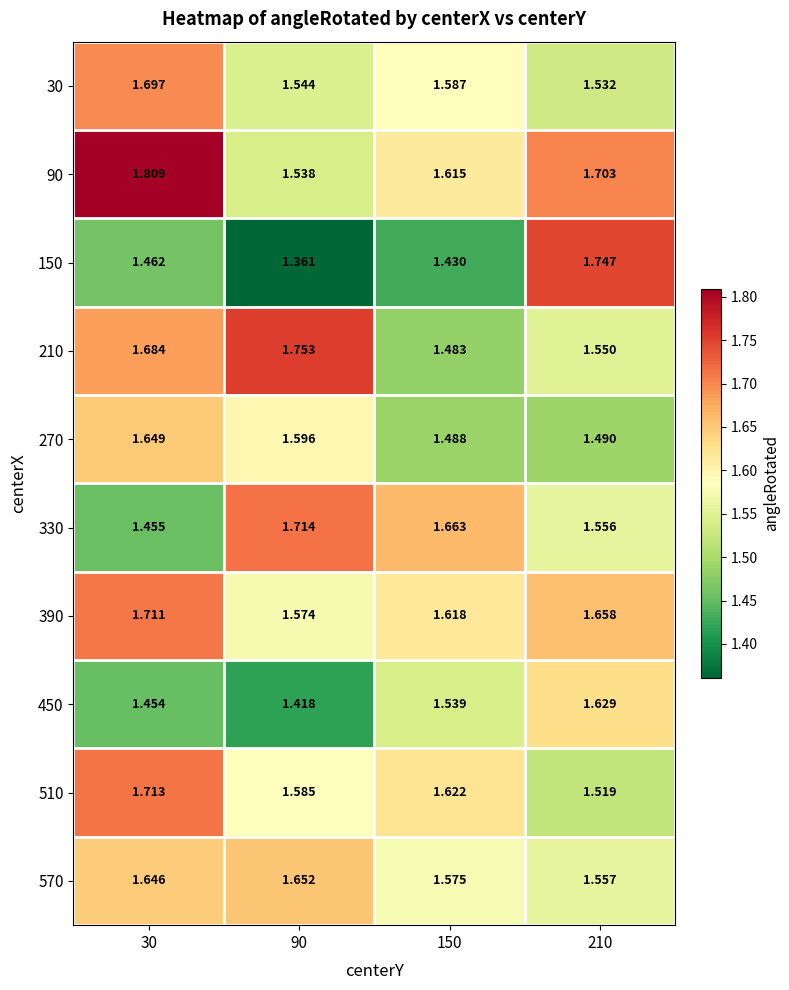

What is the total value across all series at 90?

15.7